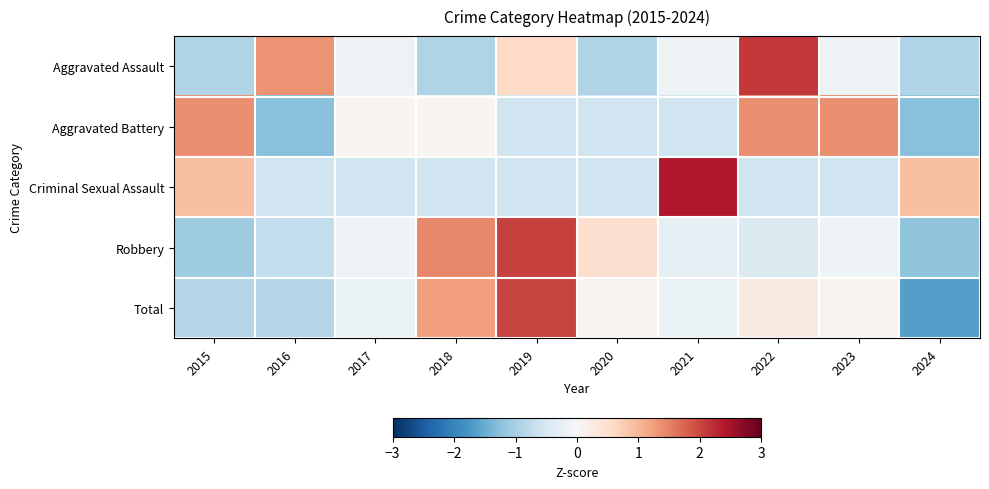

How many data points does each series have?

10